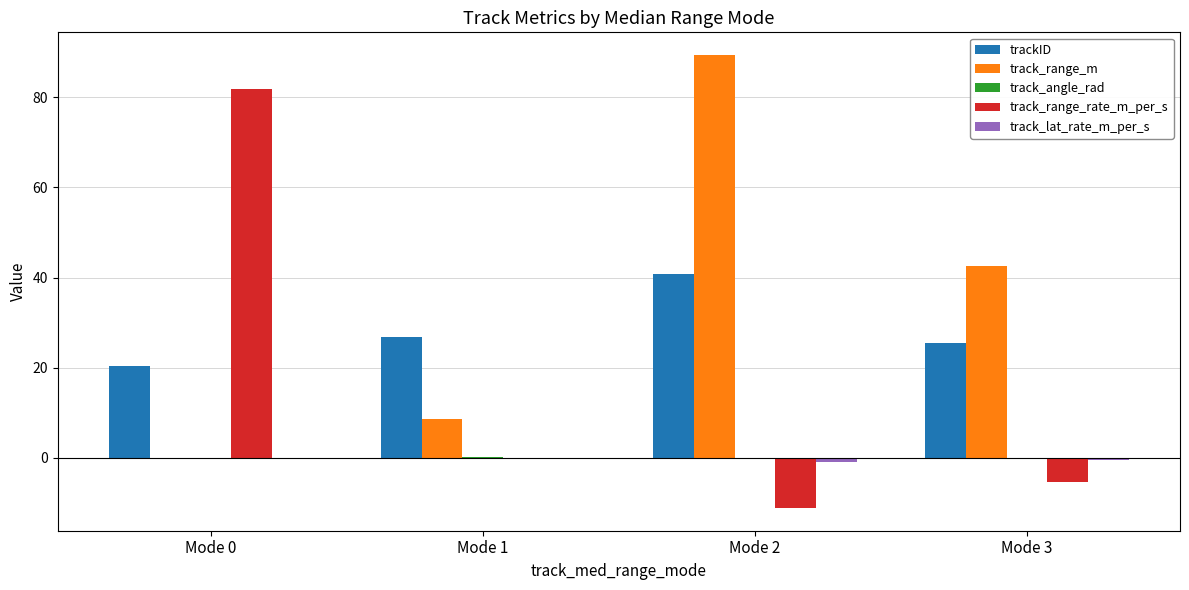

How many series are shown in this chart?

5